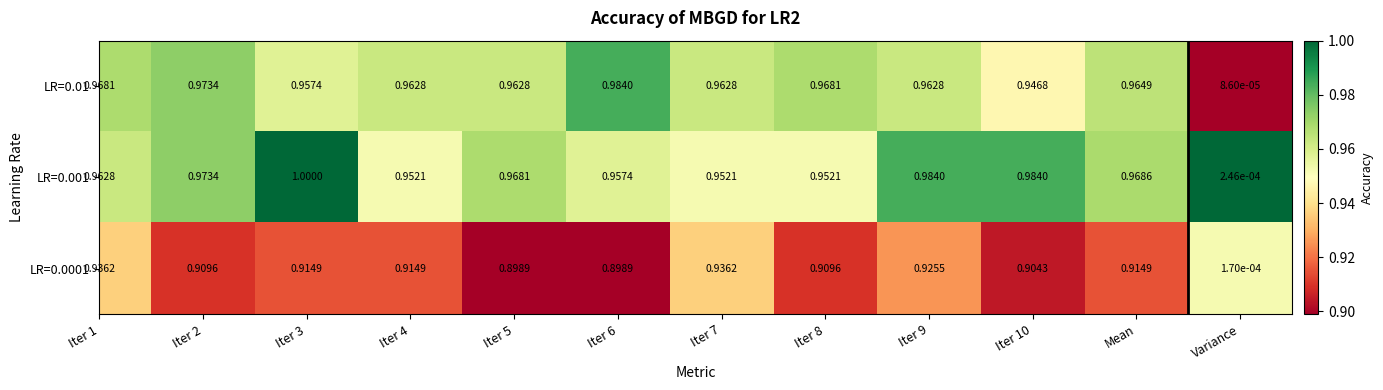

Is the value of LR=0.001 at Iter 3 greater than the value of LR=0.0001 at Iter 2?

Yes